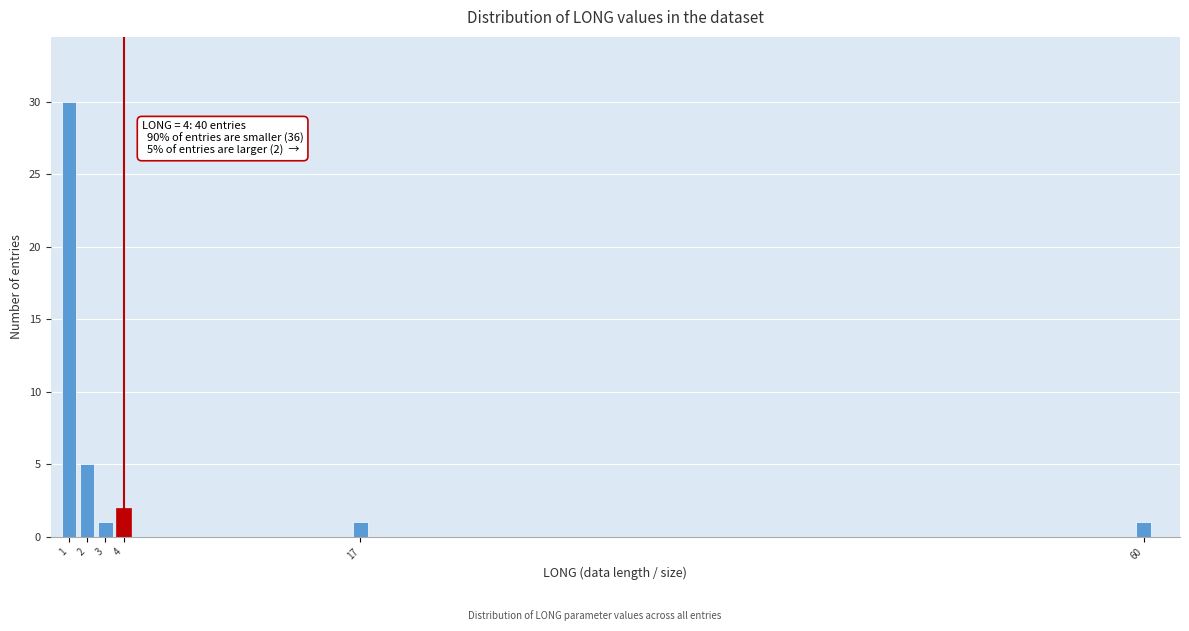

Reading right to left, extract all data points from this chart.

1	1	2	1	5	30